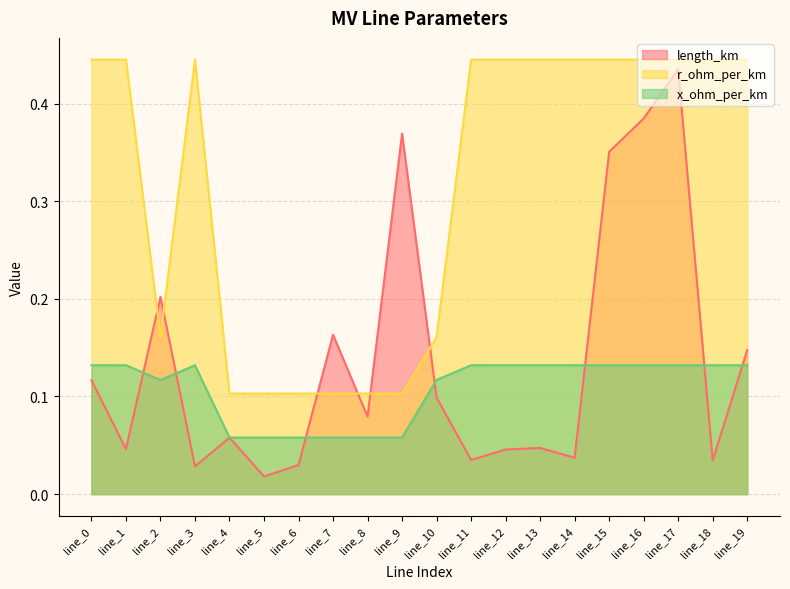

What is the value of the r_ohm_per_km point at the 2nd from the left?

0.4